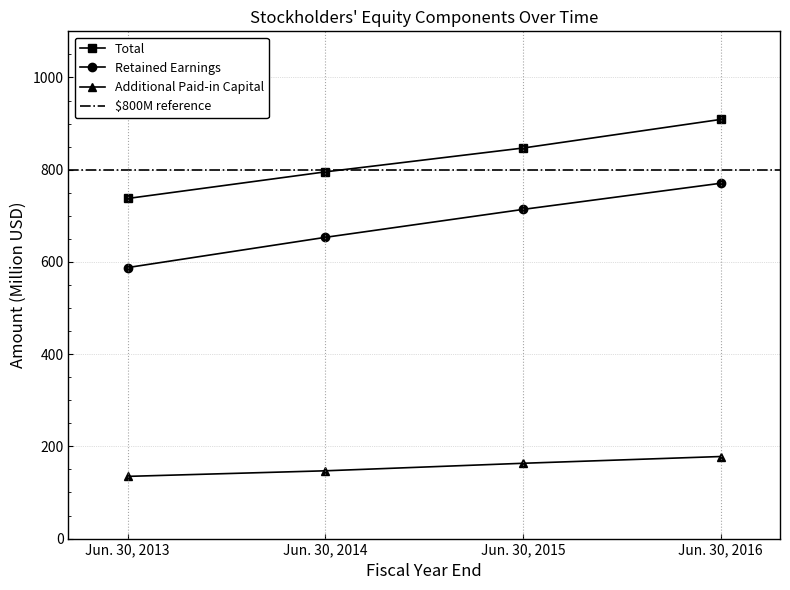

List the series in order of their peak value, lowest first.

Additional Paid-in Capital, Retained Earnings, Total